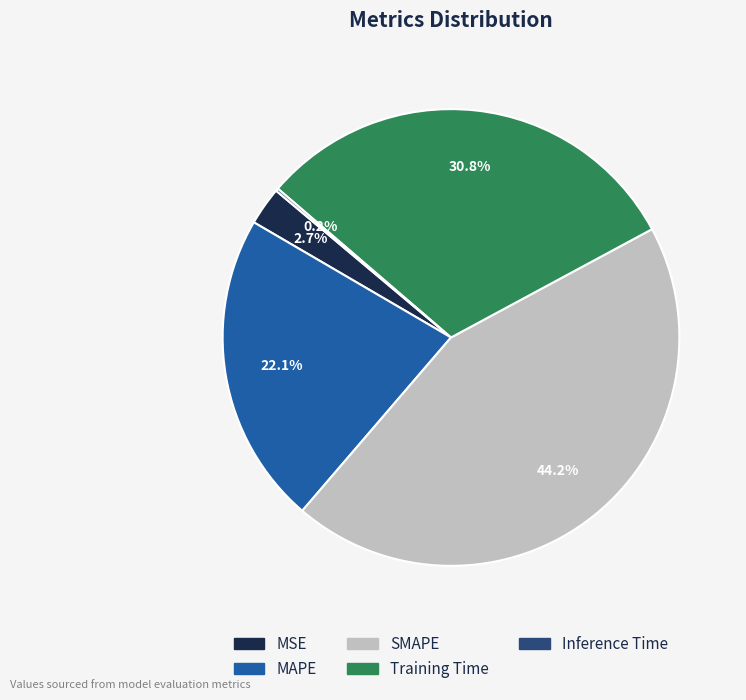

Is the sum of SMAPE and MAPE greater than half?

Yes